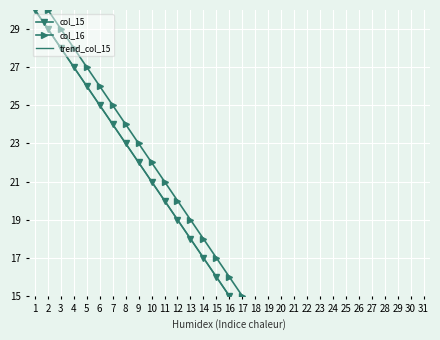

True or false: col_16 and trend_col_15 cross at least once.

False